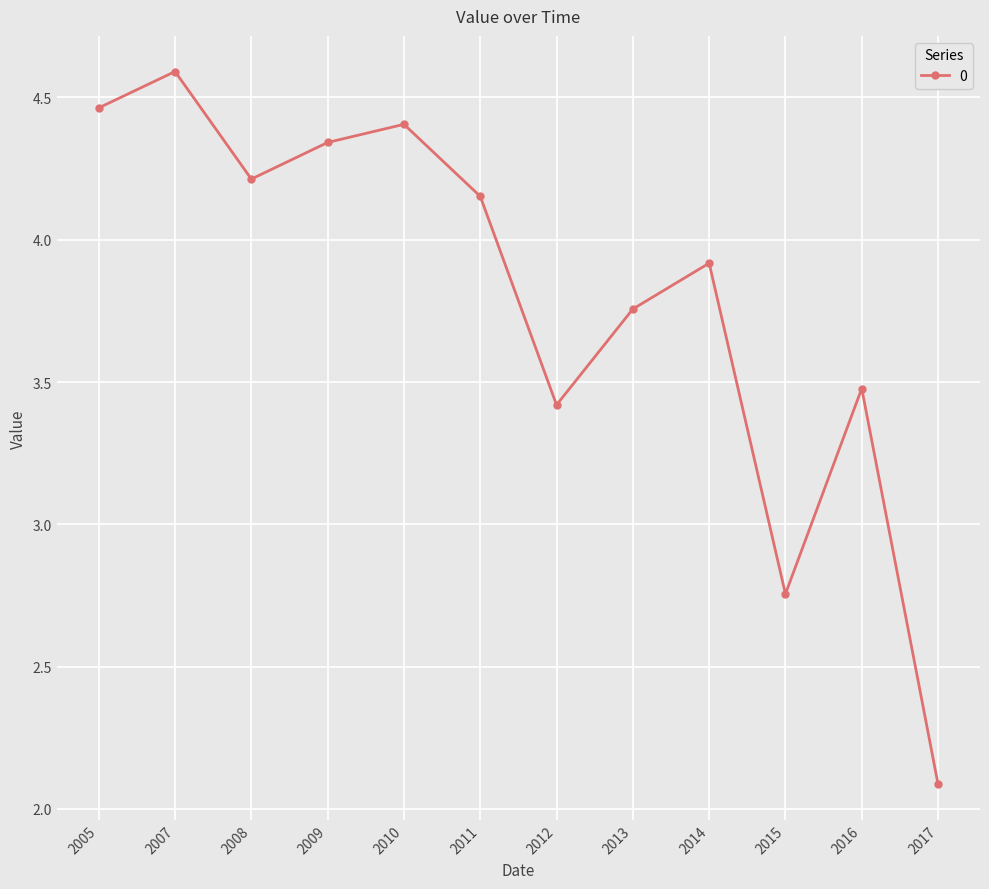

Between 2007 and 2017, which is larger?

2007